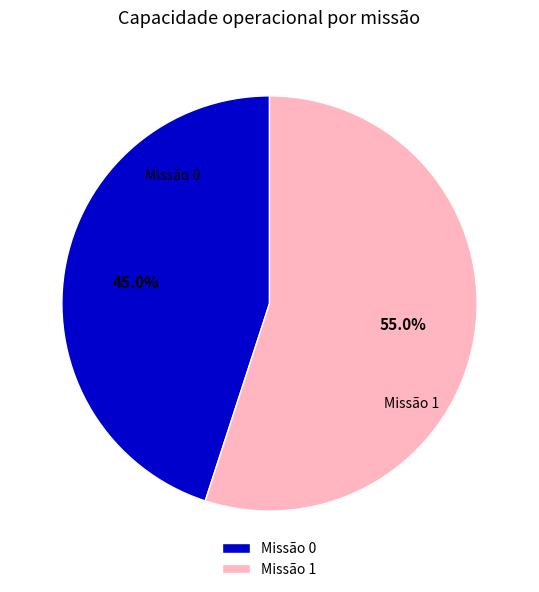

Rank the categories by value from highest to lowest.

Missão 1, Missão 0